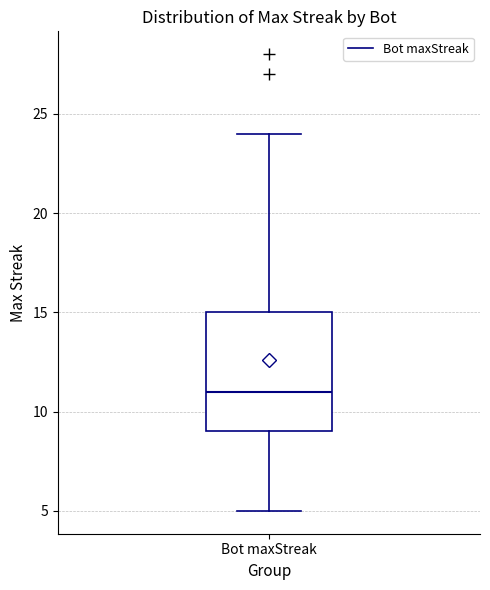

Where does the lower whisker of the box for Bot maxStreak end on the y-axis? The values are not printed on the chart, so give them approximately, as read against the axis.

5